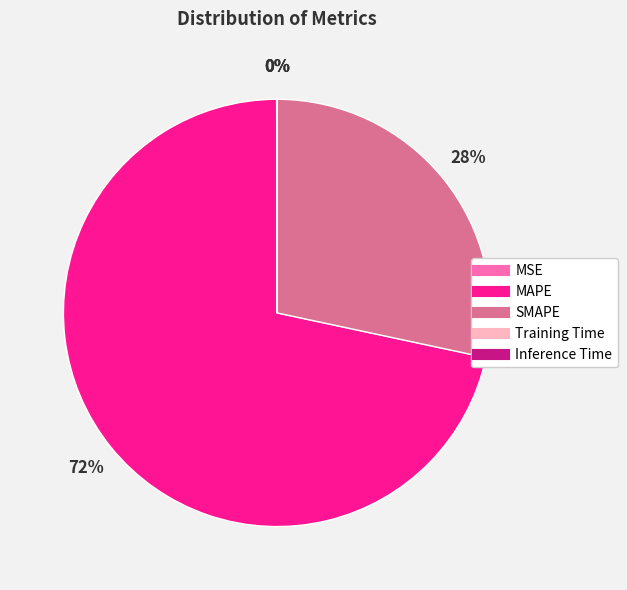

Is it true that SMAPE is 19% of the pie?

False